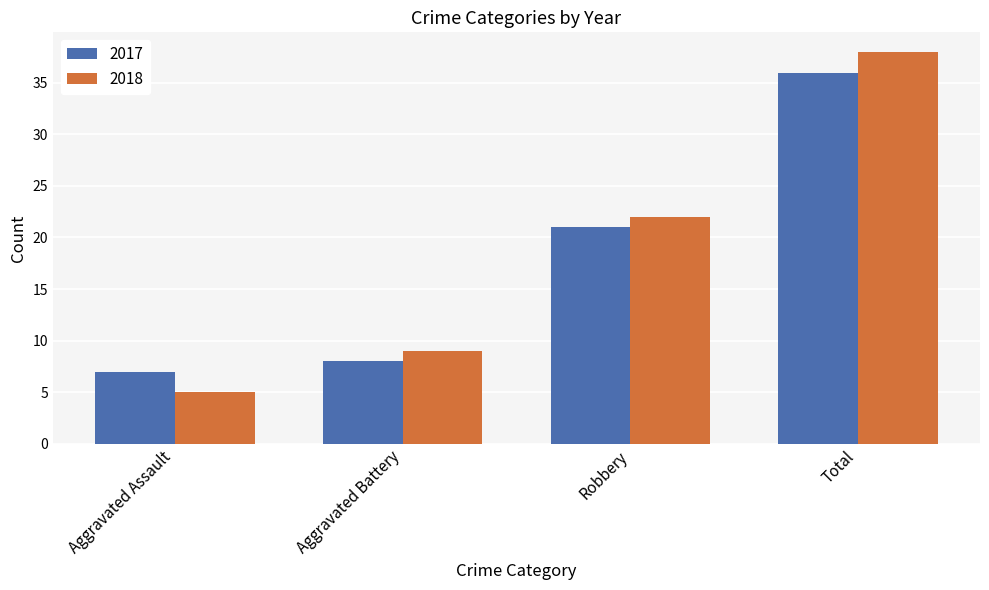

List the series in order of their overall mean, lowest first.

2017, 2018